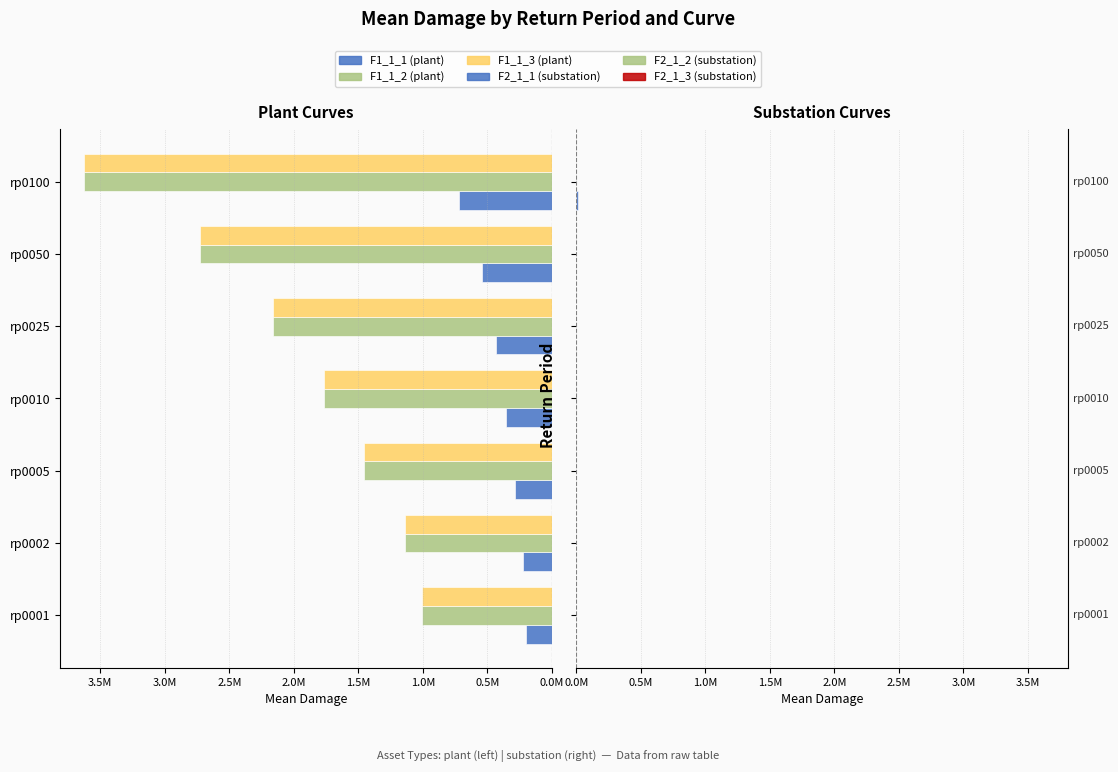

At how many categories does at least one series exceed 2103262?

3